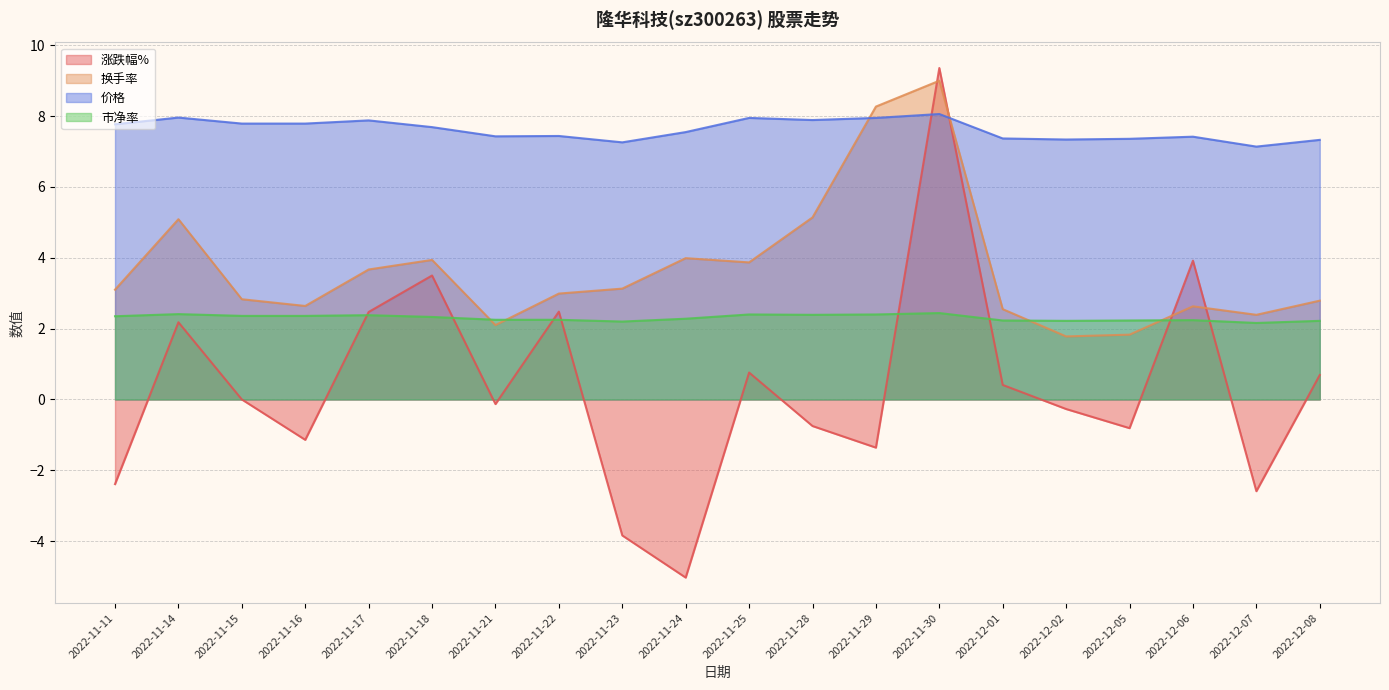

Which category has the highest value in the 换手率 series?

2022-11-30